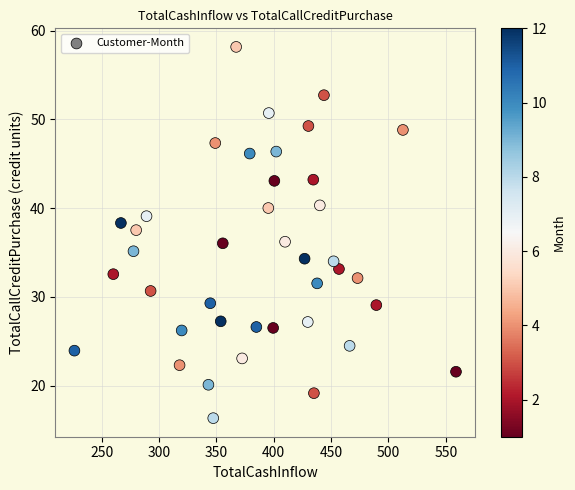

What is the range of Y values (max minus min)?

41.8